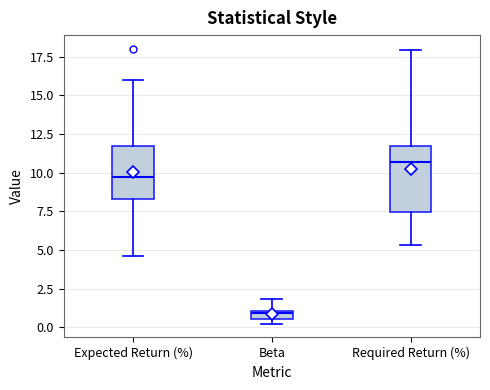

Where is the lower edge of the box for Beta on the y-axis? The values are not printed on the chart, so give them approximately, as read against the axis.

0.5